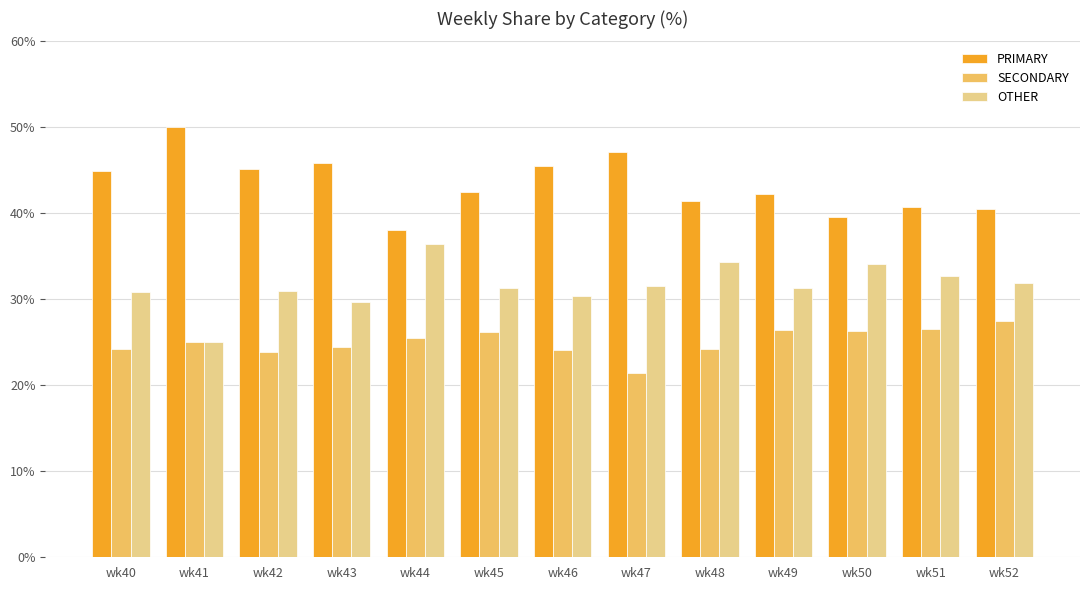

What is the sum of all PRIMARY values?

563.6